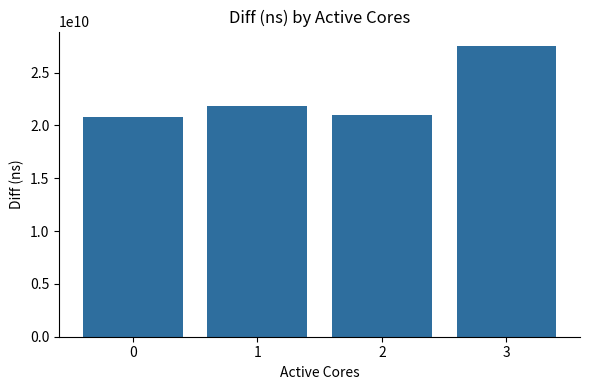

What is the change in value from 1 to 3?

+5639132706